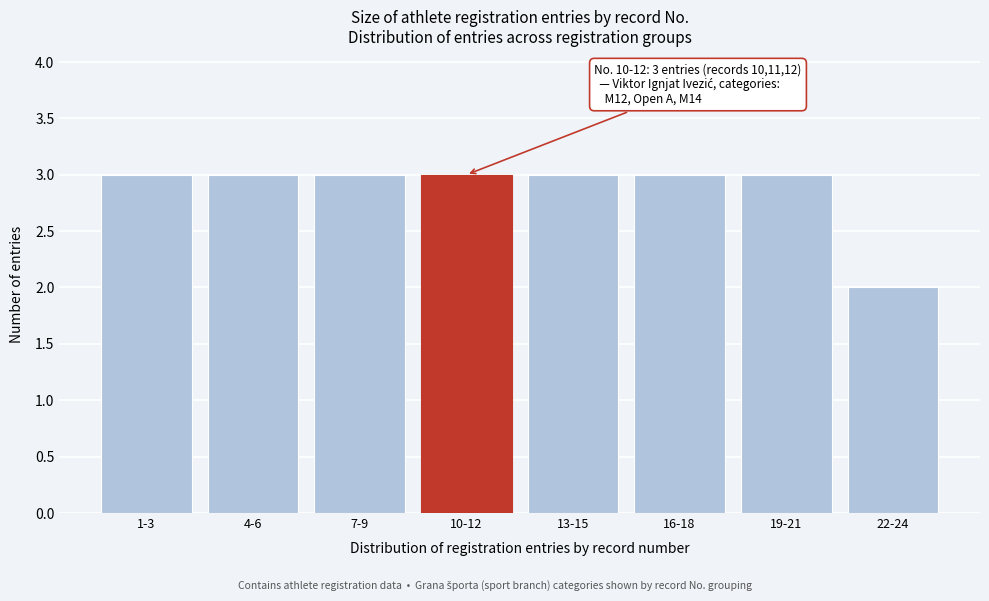

Reading left to right, extract all data points from this chart.

1-3=3	4-6=3	7-9=3	10-12=3	13-15=3	16-18=3	19-21=3	22-24=2